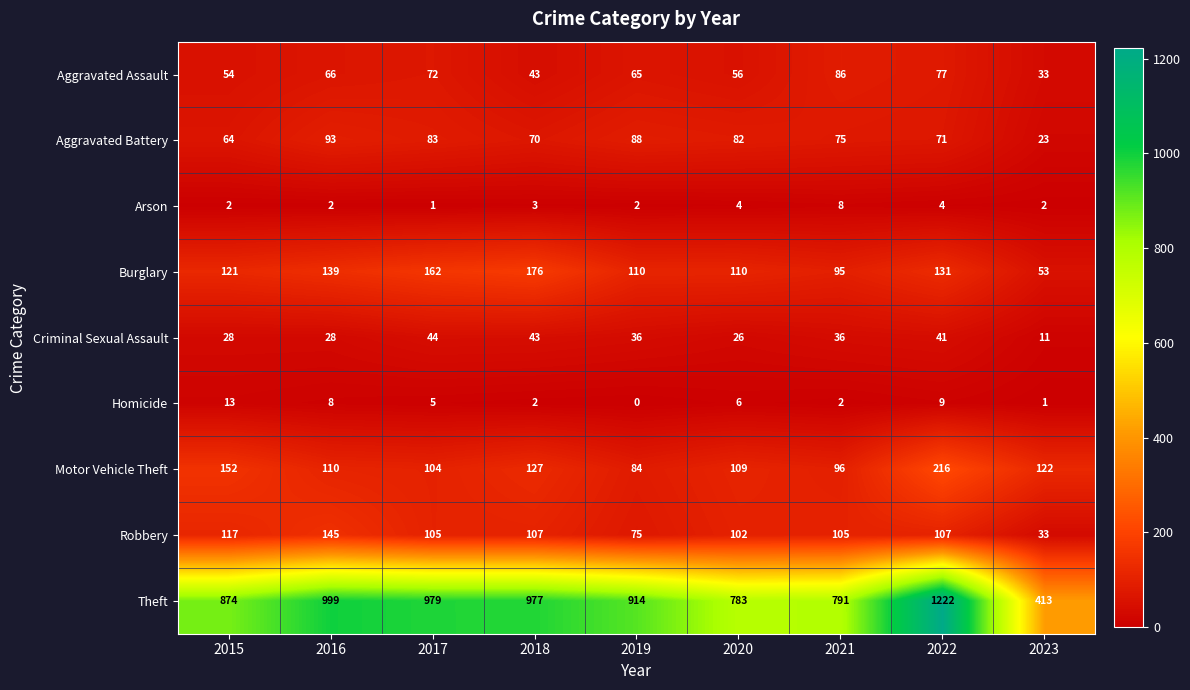

Which series has the largest total across all categories?

Theft